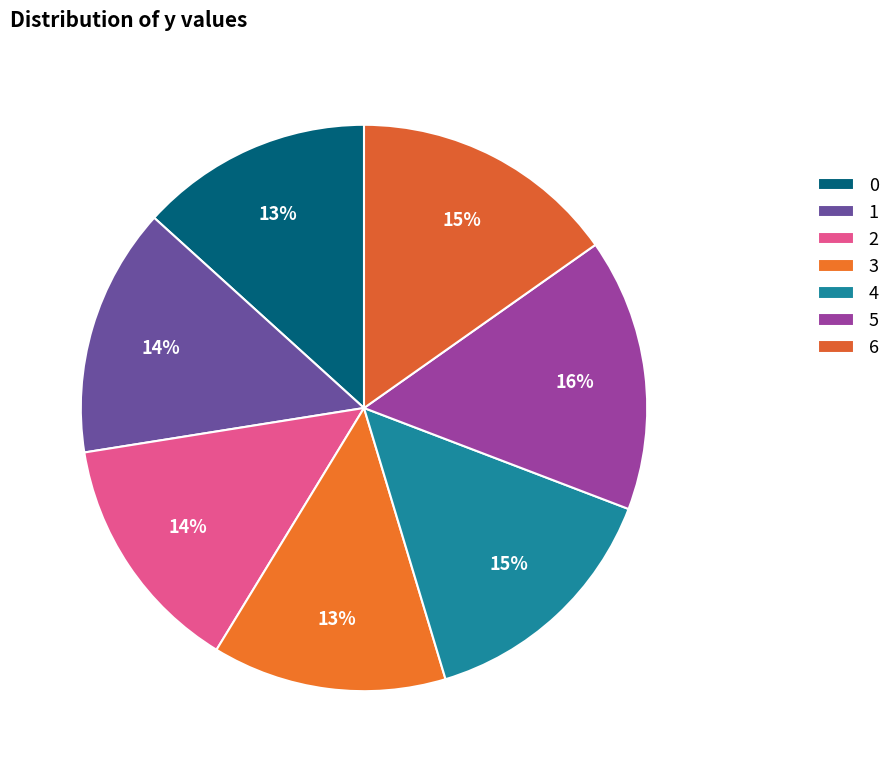

Count the number of slices in the pie.

7